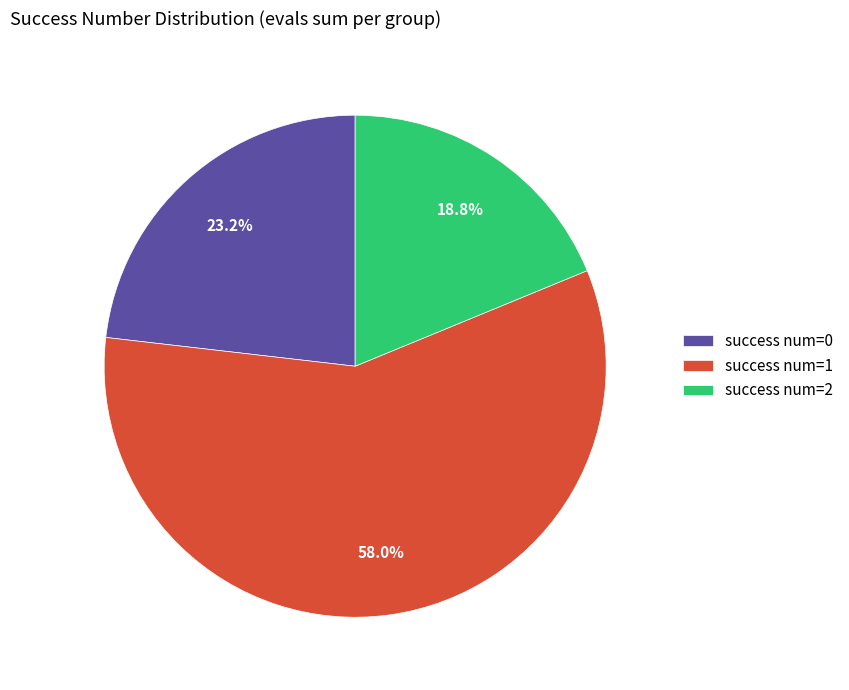

What is the ratio of the value at success num=0 to the value at success num=1?

0.4